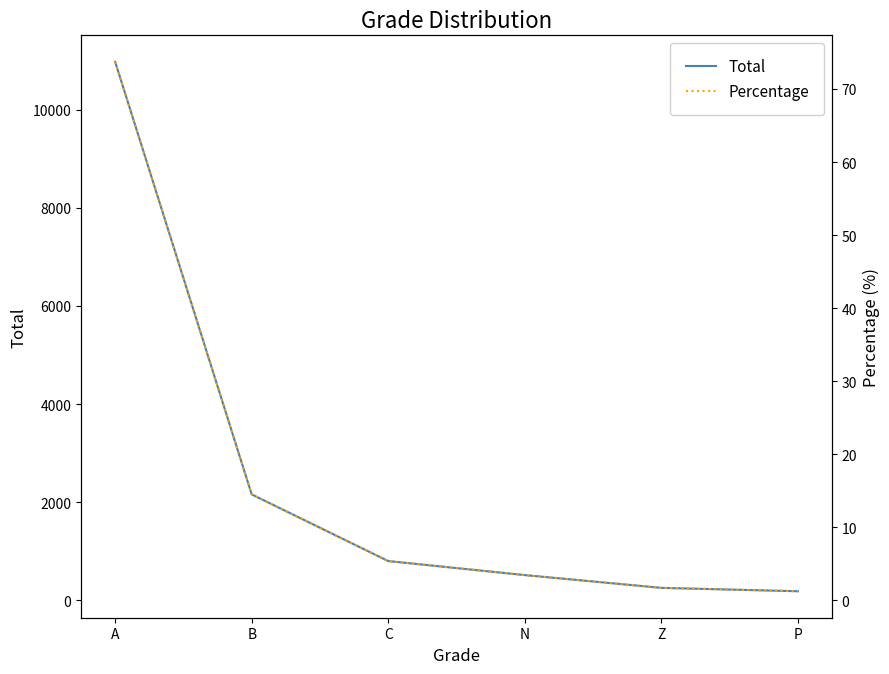

At how many categories does at least one series exceed 2099?

2